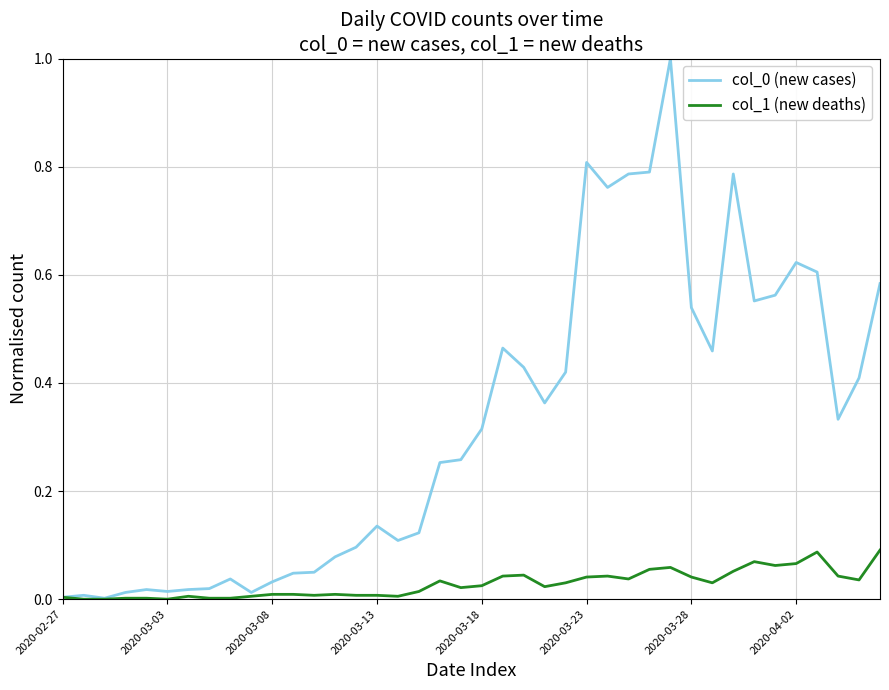

What is the maximum value shown in the chart?

1.0